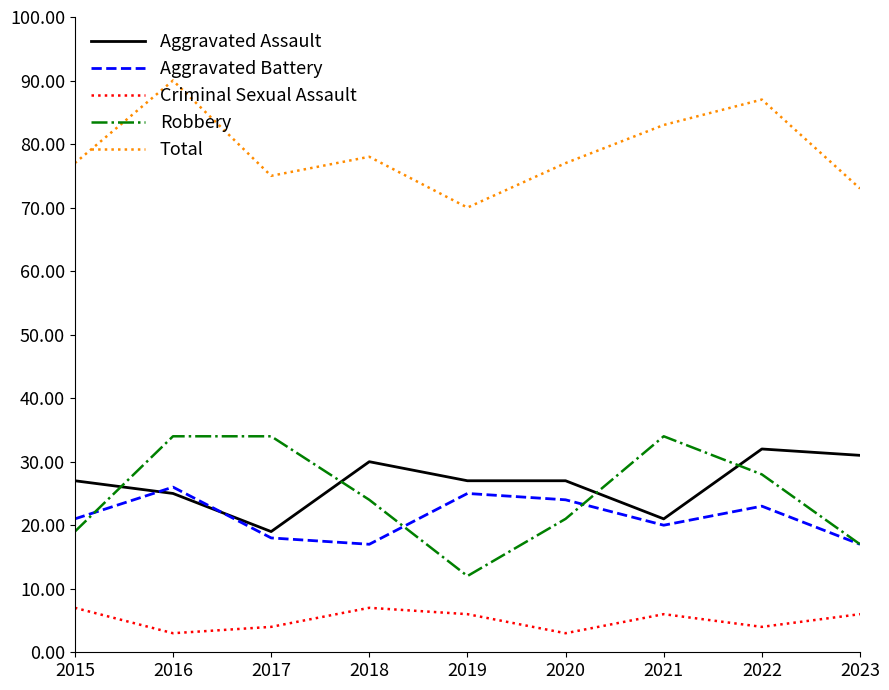

What is the difference between the Aggravated Assault values at 2015 and 2023?

4